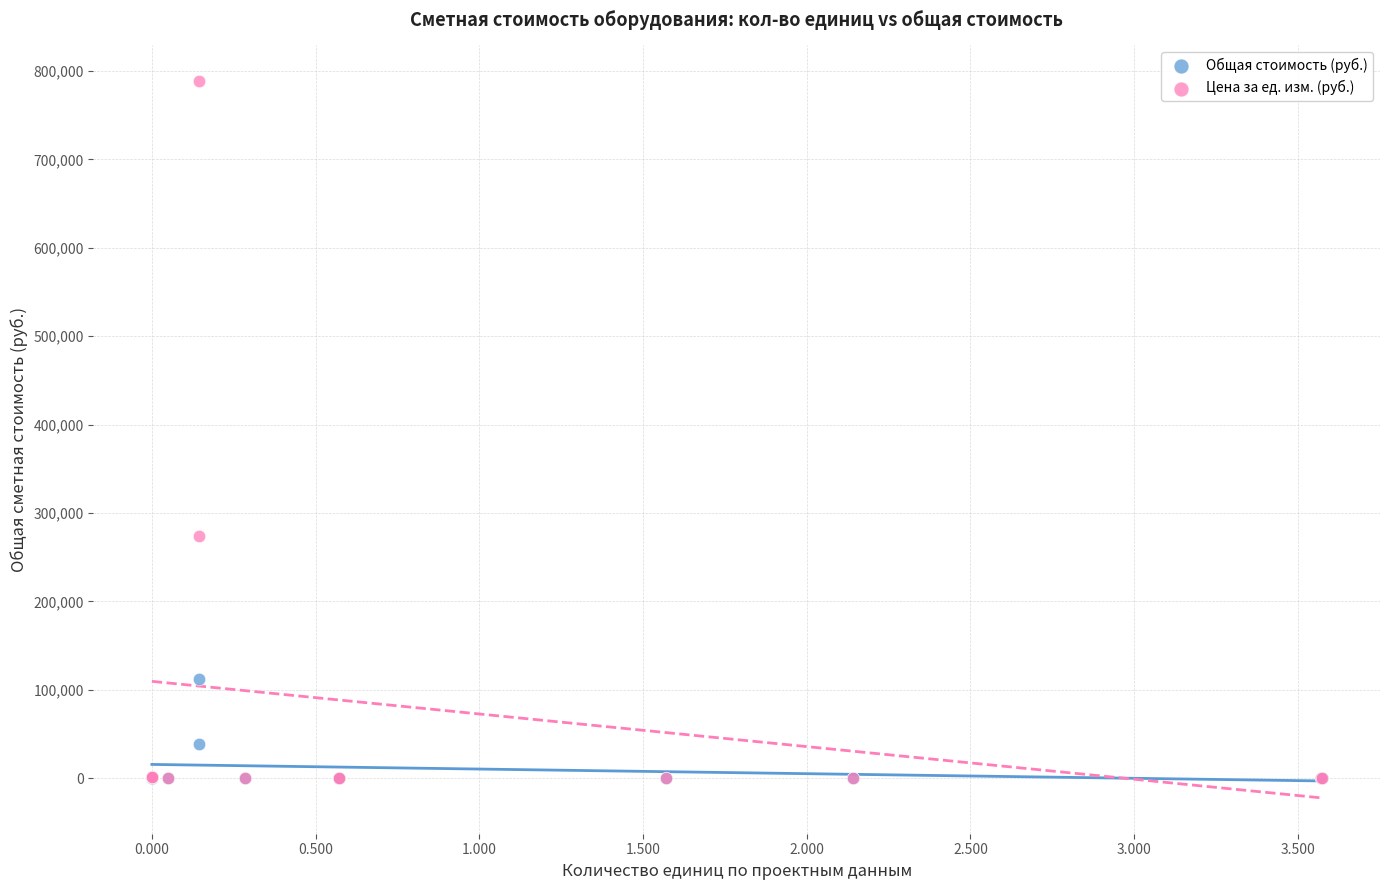

In the Цена за ед. изм. (руб.) series, what Y value is closest to 394232?

273841.6